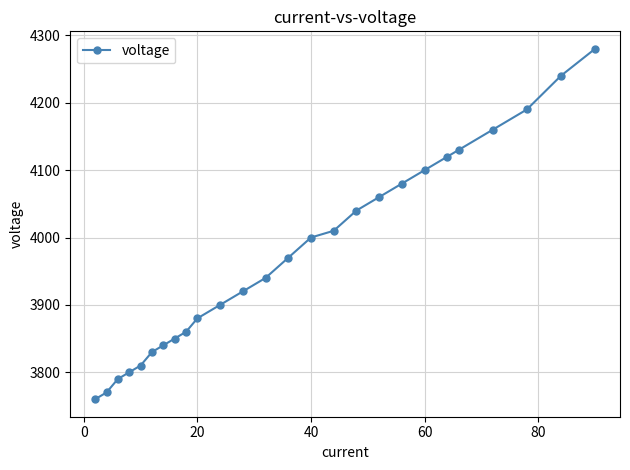

What is the value of the 2nd point from the left?

3770